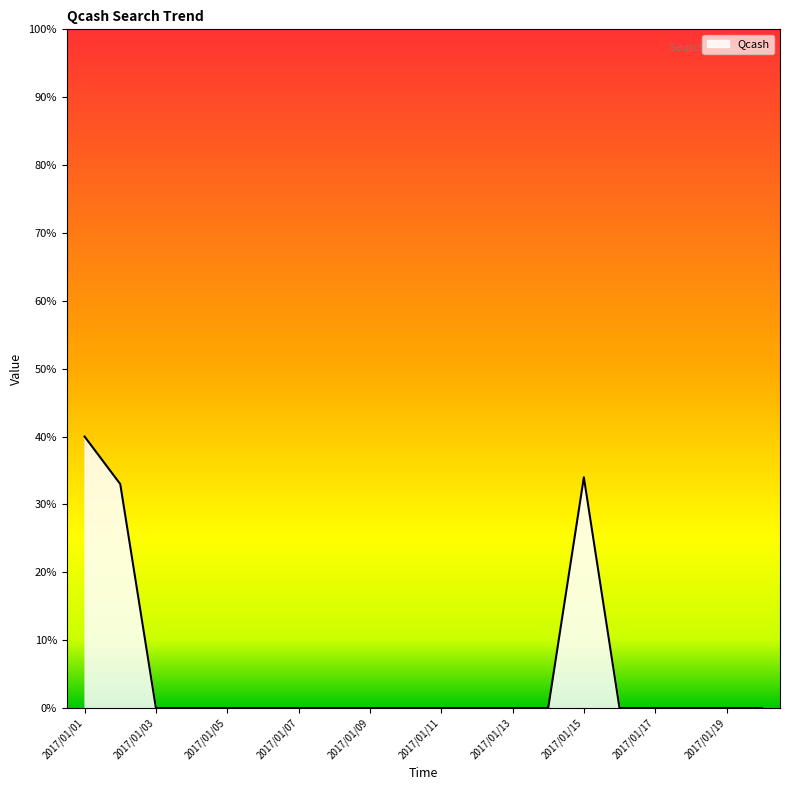

What is the maximum value shown in the chart?

40